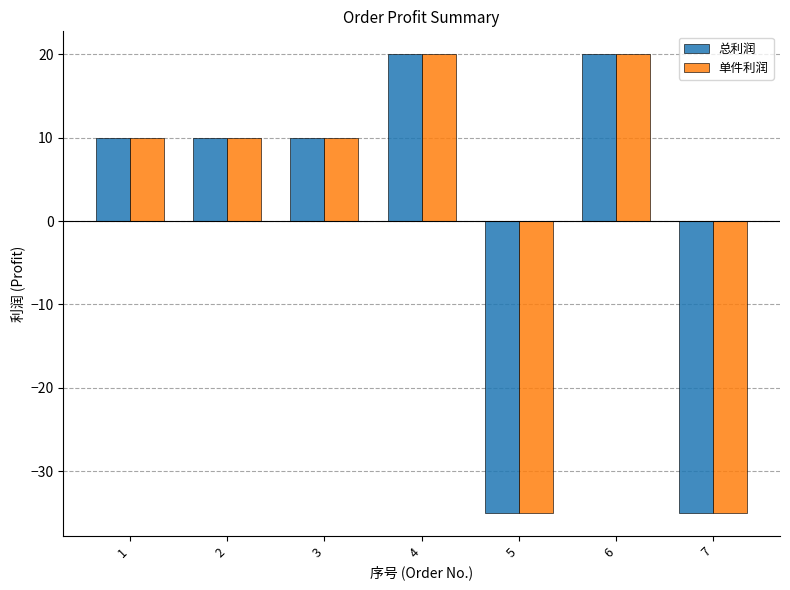

Reading left to right, transcribe all the data shown in this chart.

总利润: 10	10	10	20	-35	20	-35
单件利润: 10	10	10	20	-35	20	-35